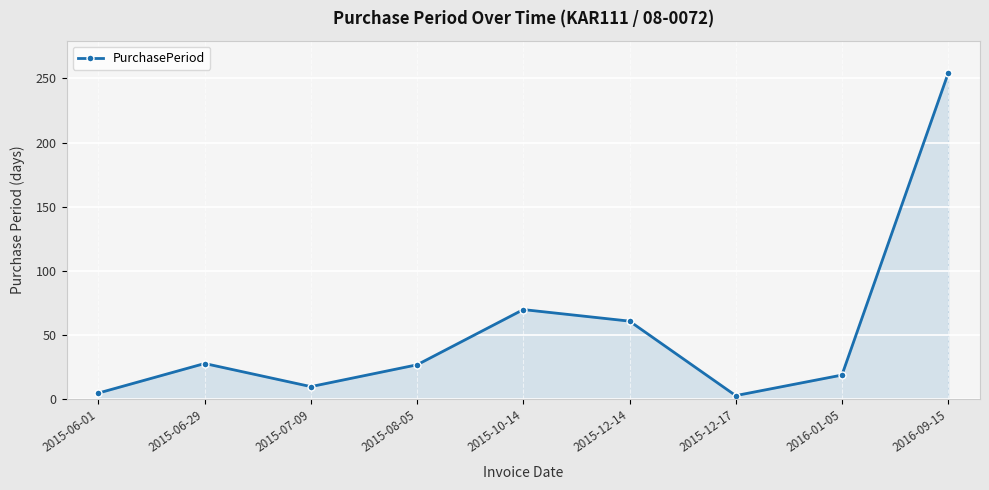

Is it true that the value at 2016-09-15 is 254?

True